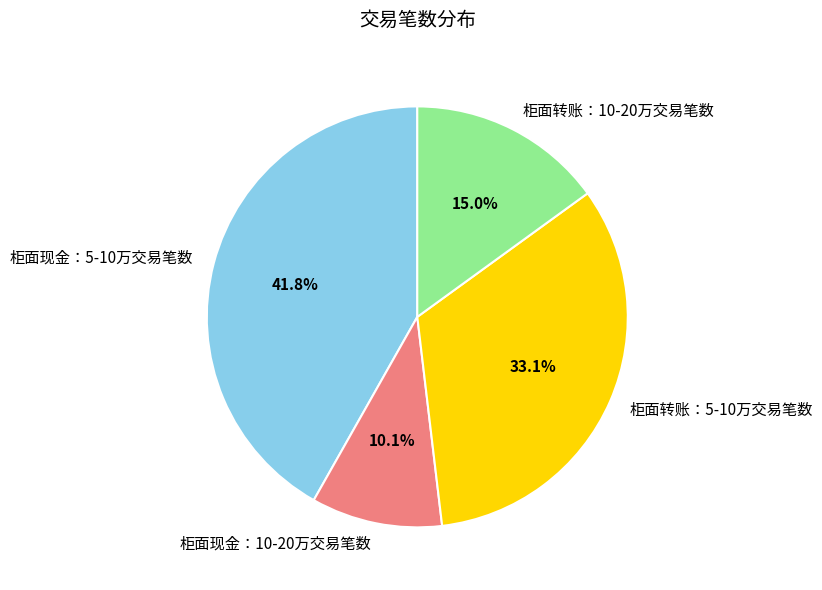

What is the ratio of the value at 柜面现金：10-20万交易笔数 to the value at 柜面转账：10-20万交易笔数?

0.7